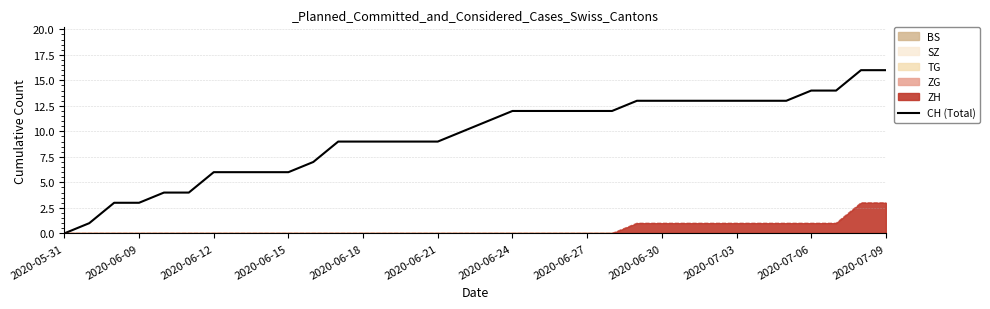

Does the chart display data point markers on the line(s)?

No